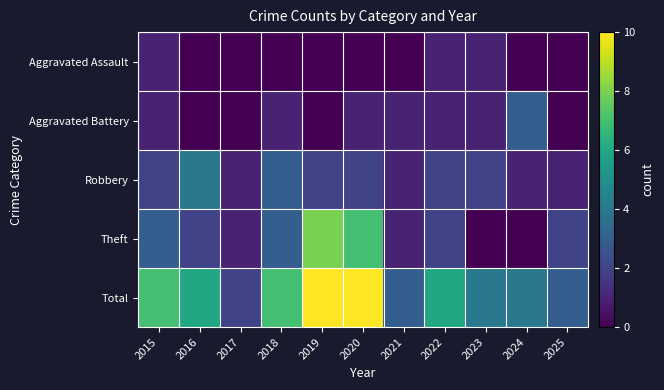

Reading left to right, list all the values displayed in this chart.

Aggravated Assault: 2015=1	2016=0	2017=0	2018=0	2019=0	2020=0	2021=0	2022=1	2023=1	2024=0	2025=0
Aggravated Battery: 2015=1	2016=0	2017=0	2018=1	2019=0	2020=1	2021=1	2022=1	2023=1	2024=3	2025=0
Robbery: 2015=2	2016=4	2017=1	2018=3	2019=2	2020=2	2021=1	2022=2	2023=2	2024=1	2025=1
Theft: 2015=3	2016=2	2017=1	2018=3	2019=8	2020=7	2021=1	2022=2	2023=0	2024=0	2025=2
Total: 2015=7	2016=6	2017=2	2018=7	2019=10	2020=10	2021=3	2022=6	2023=4	2024=4	2025=3